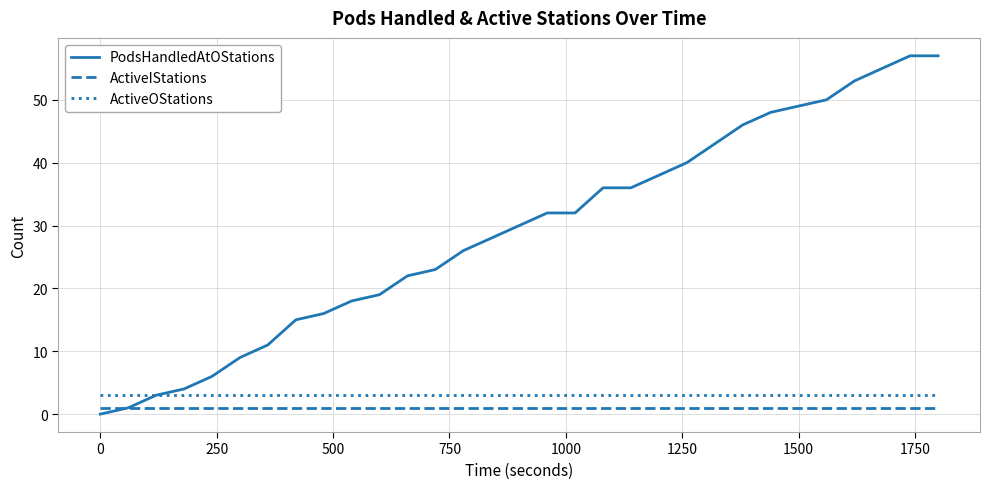

Which series has the largest total across all categories?

PodsHandledAtOStations